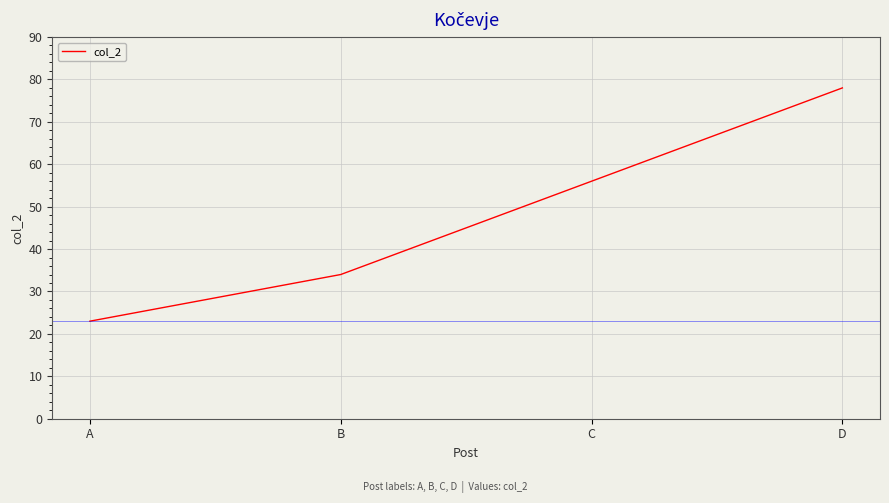

What is the difference between the values at B and D?

44